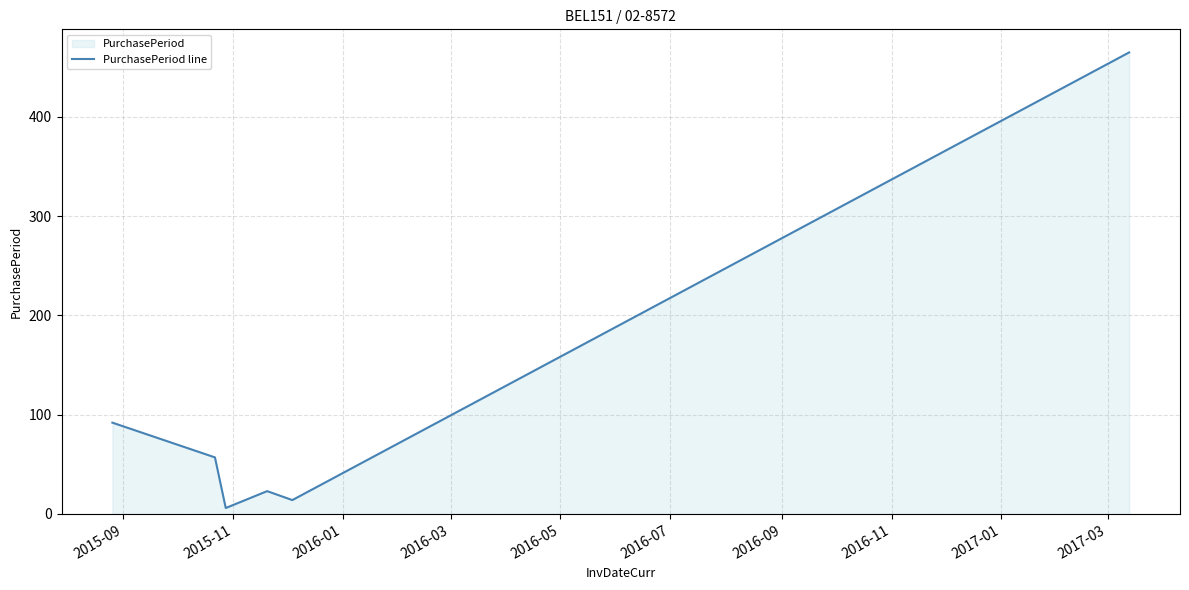

What is the sum of all values?

657